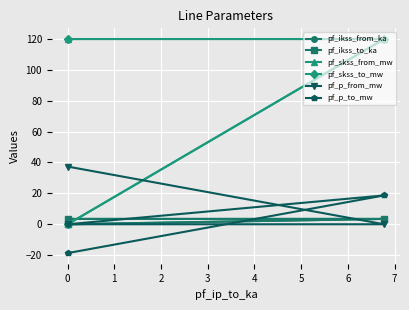

How many lines are shown in the chart?

6